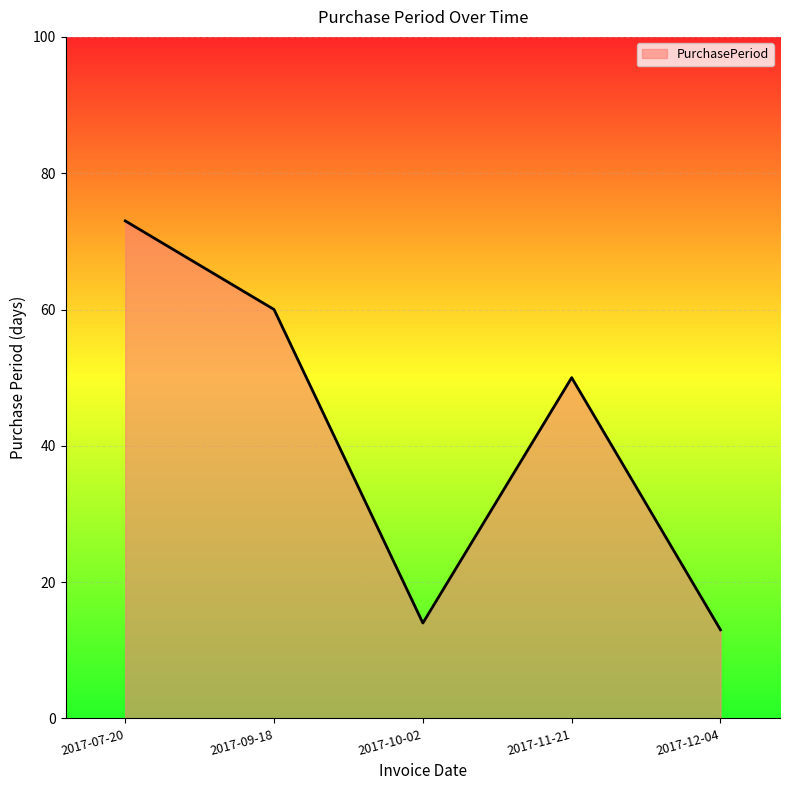

At which label is the value closest to 43?

2017-11-21